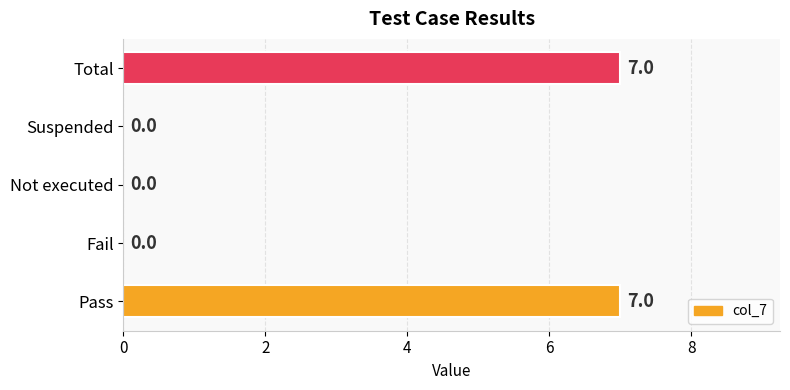

Reading bottom to top, what are all the values shown in this chart?

Pass=7	Fail=0	Not executed=0	Suspended=0	Total=7